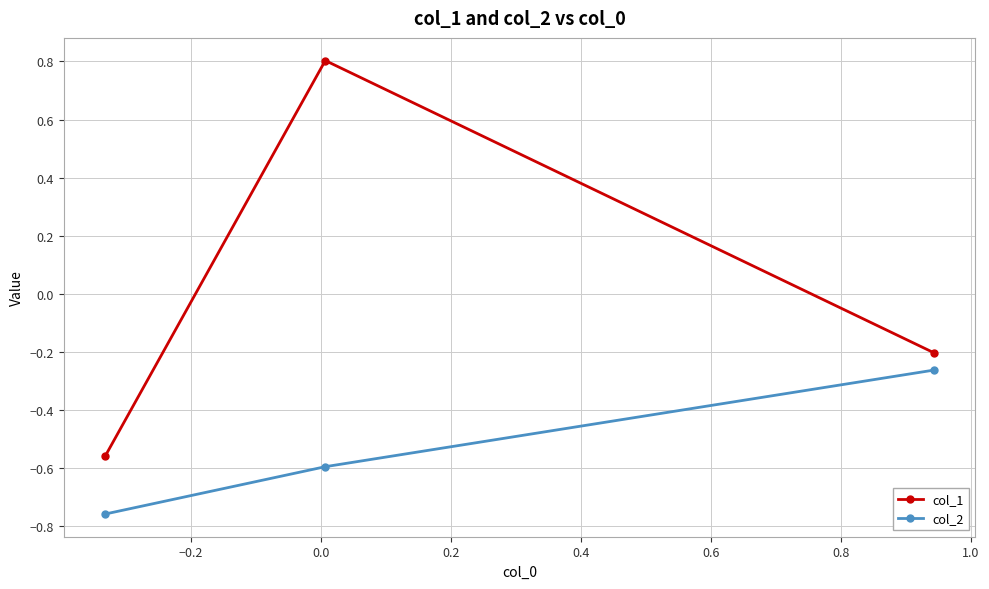

What are all the series names shown in the legend?

col_1, col_2